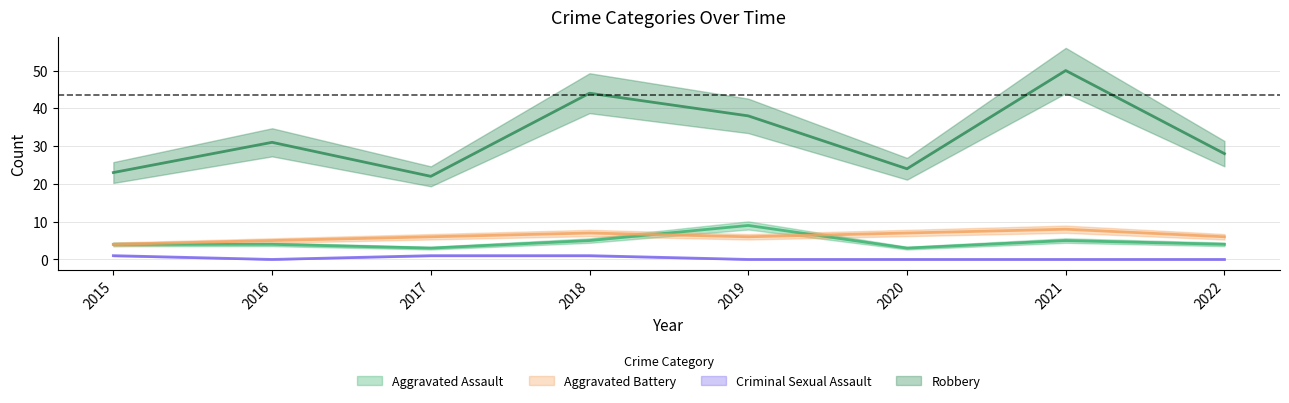

Reading left to right, transcribe all the data shown in this chart.

Aggravated Assault: 4	4	3	5	9	3	5	4
Aggravated Battery: 4	5	6	7	6	7	8	6
Criminal Sexual Assault: 1	0	1	1	0	0	0	0
Robbery: 23	31	22	44	38	24	50	28